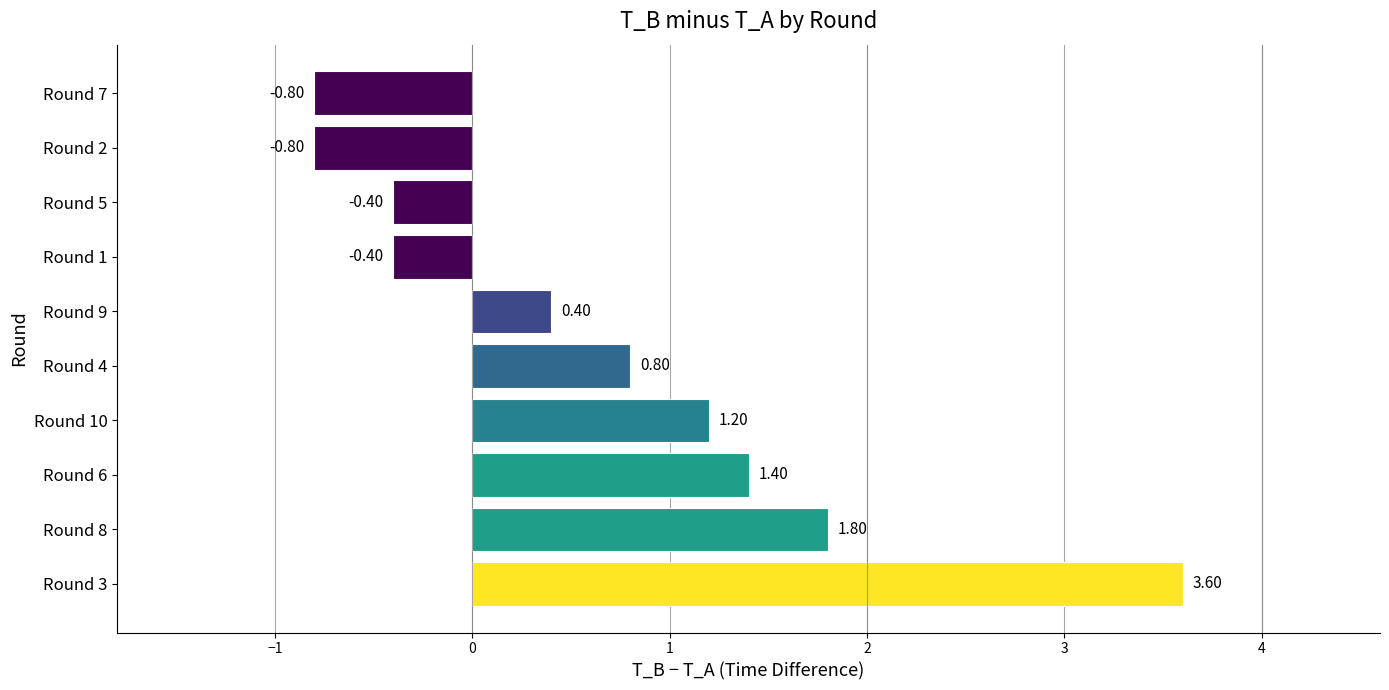

What is the average value?

0.7